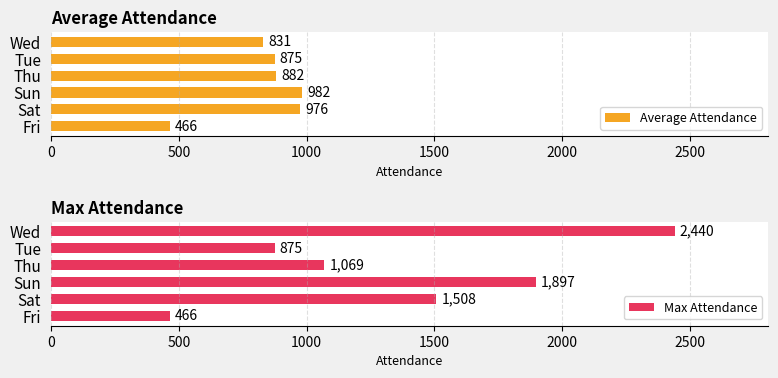

Where is Average Attendance nearest to the value 724?

Wed